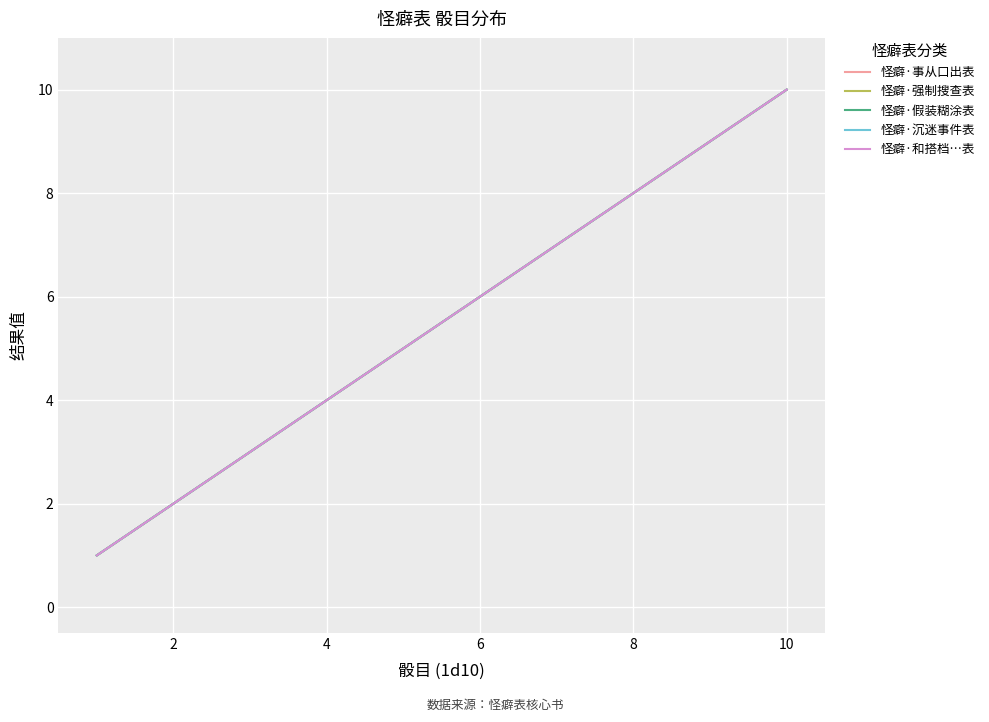

True or false: 怪癖·沉迷事件表 and 怪癖·和搭档…表 intersect in this chart.

False